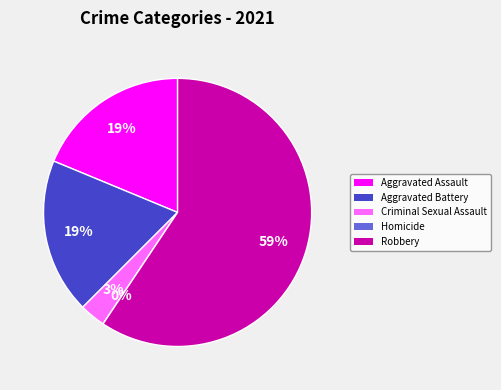

Which slice represents more than half of the pie?

Robbery